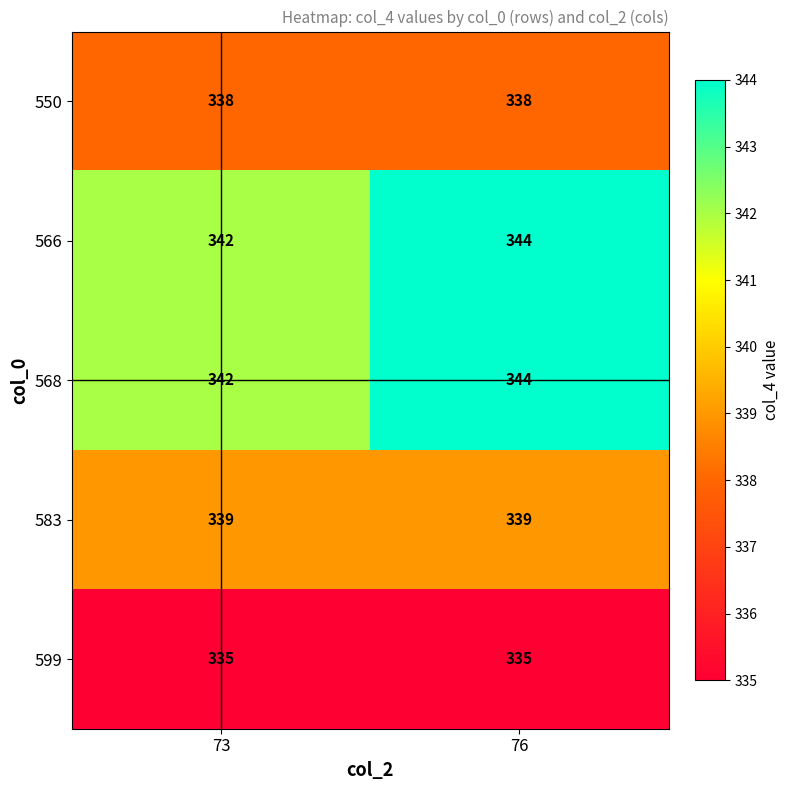

Count the number of data series in this chart.

5